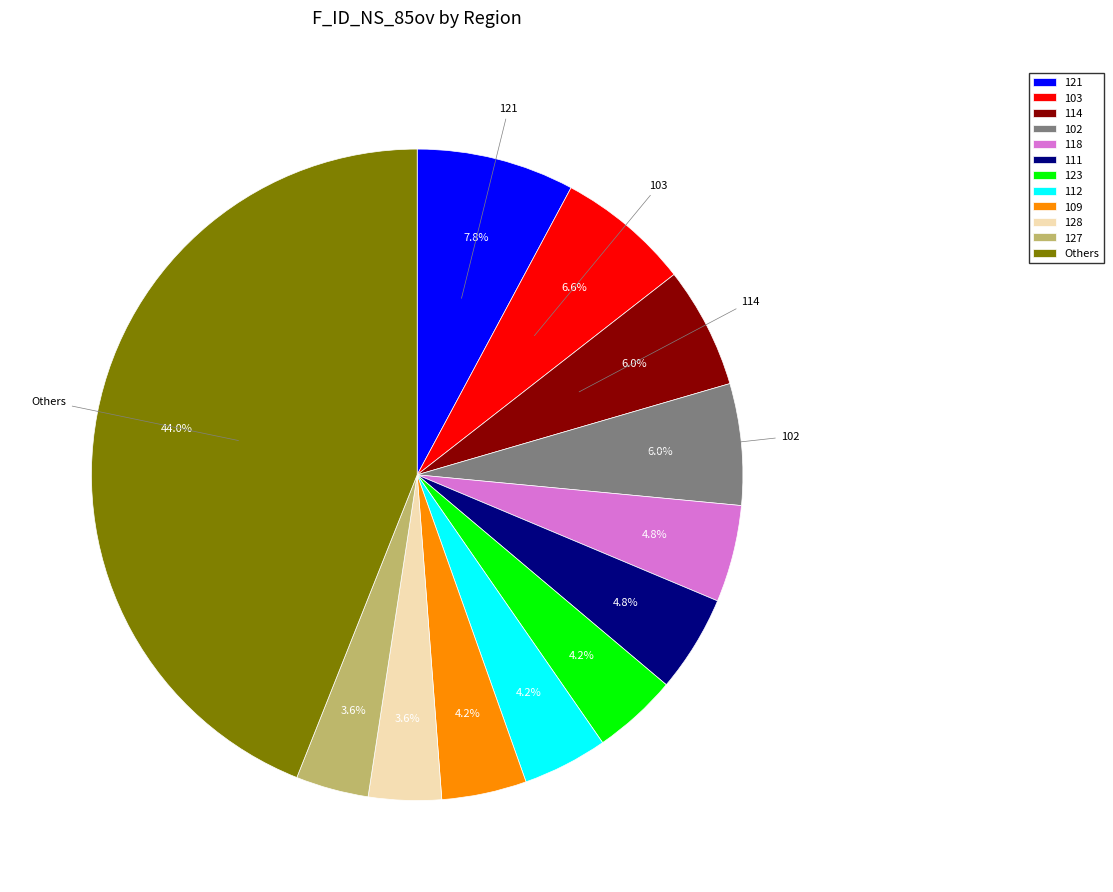

Is there a majority slice in this chart?

No